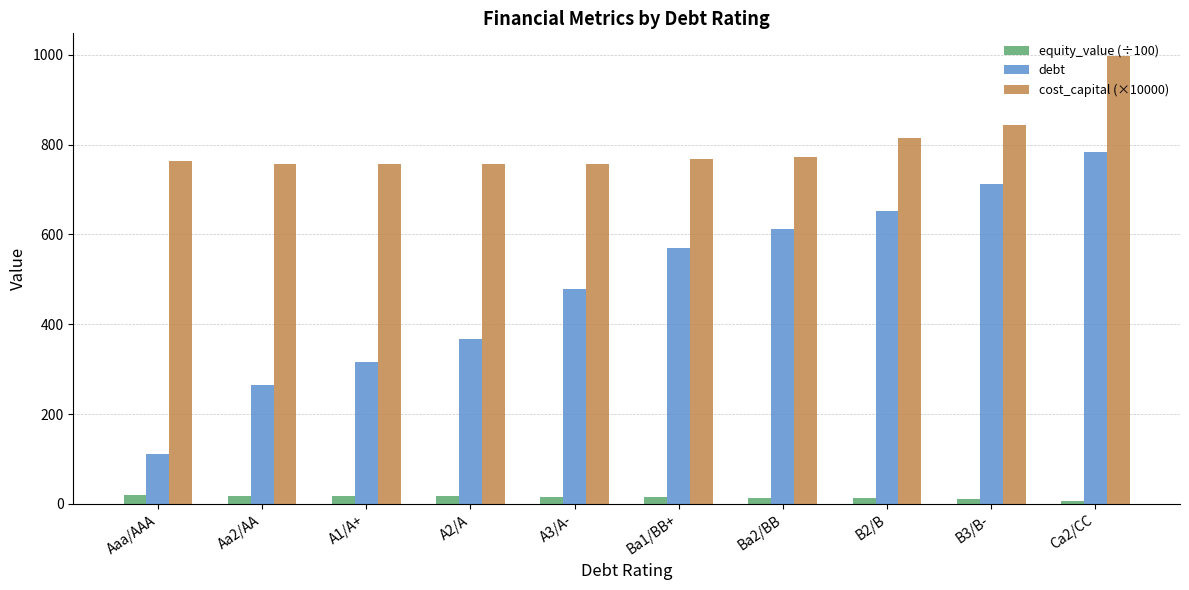

What is the minimum value for equity_value (÷100)?

7.2